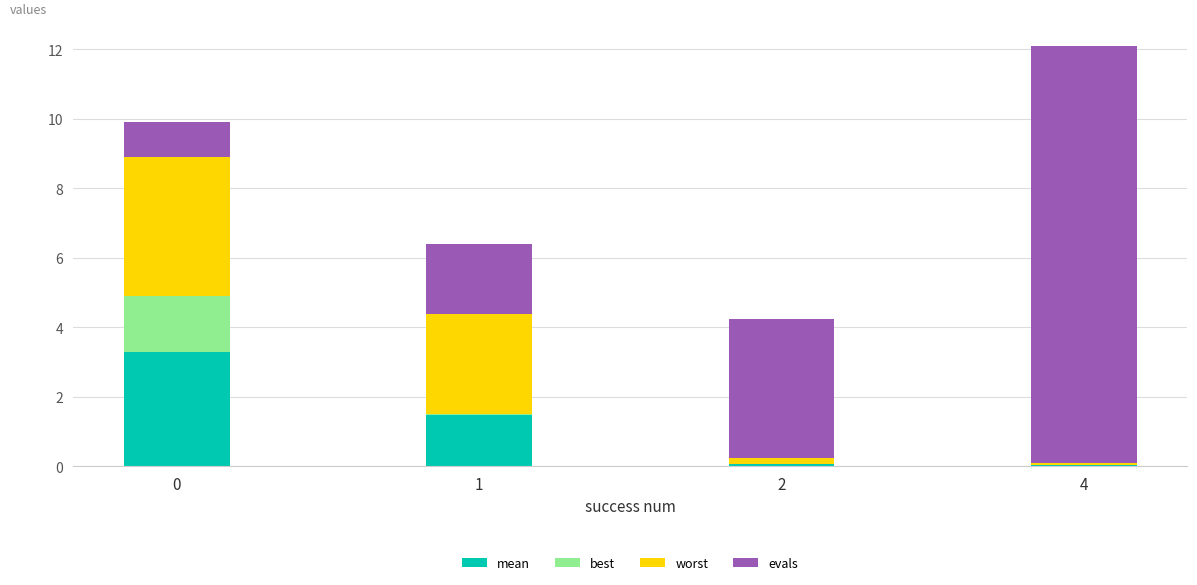

At which category is the sum across all series the highest?

4